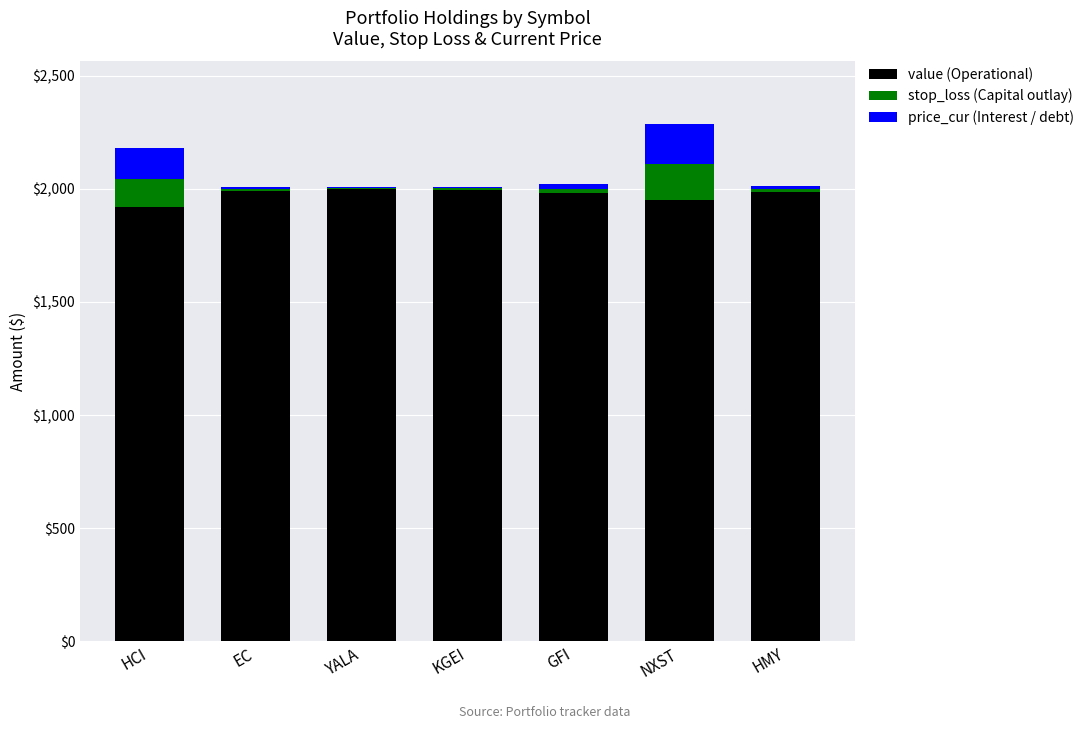

What is the total value across all series at HCI?

2178.8